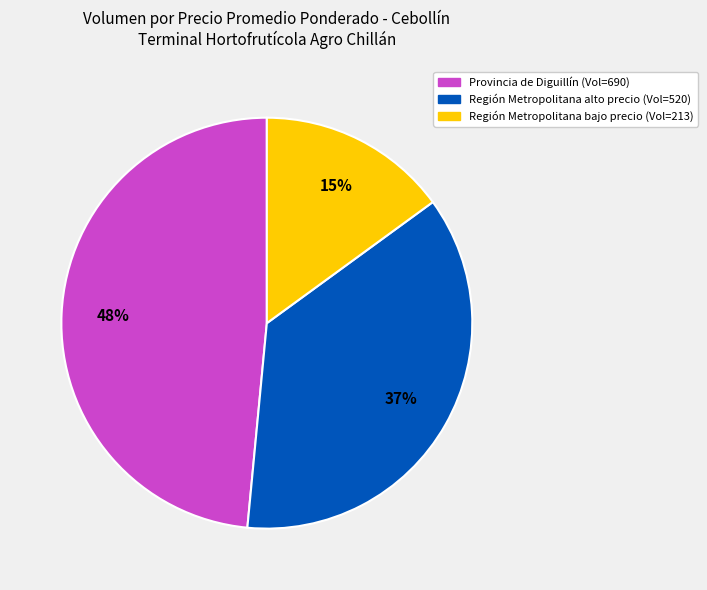

To the nearest percent, what is the average slice percentage?

33%